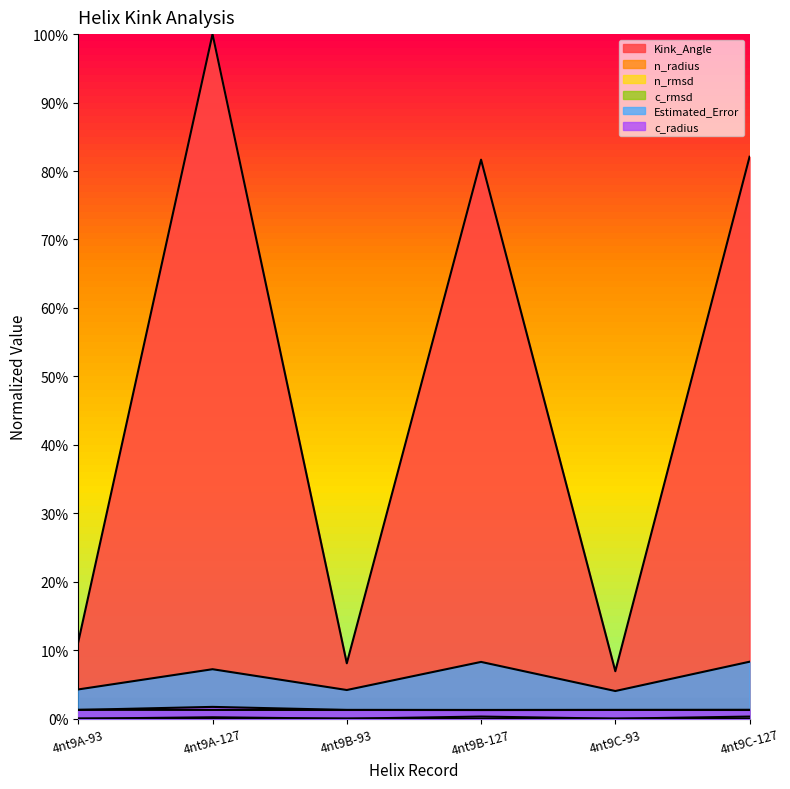

True or false: Estimated_Error has more than 1 interior local peaks.

True